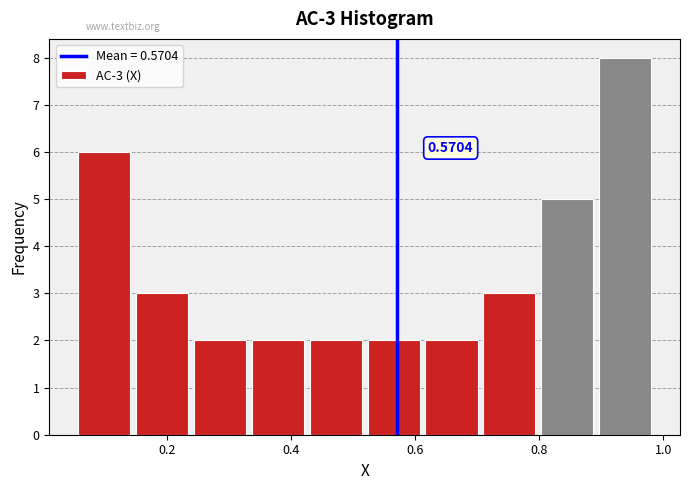

Which range on the x-axis has the tallest bar?

0.90 to 0.98